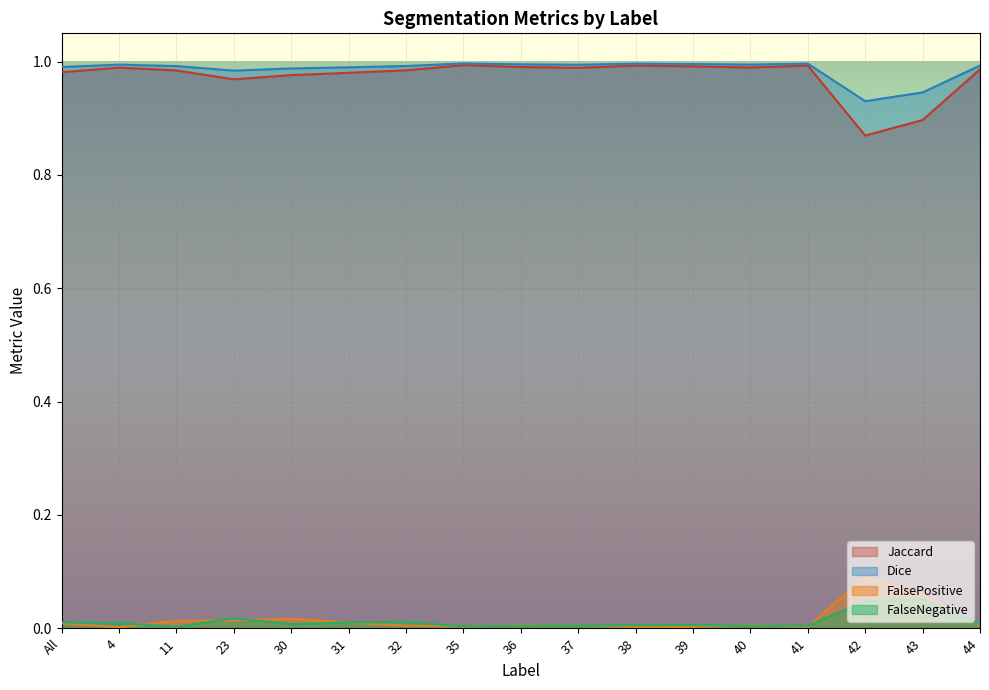

How many categories are shown in the chart?

17